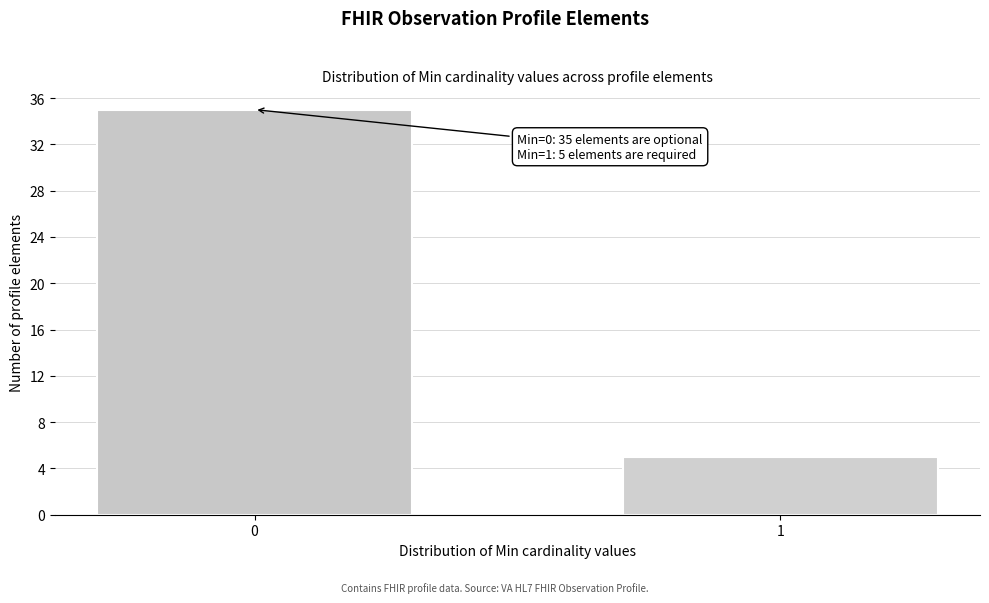

Reading left to right, list all the values displayed in this chart.

35	5